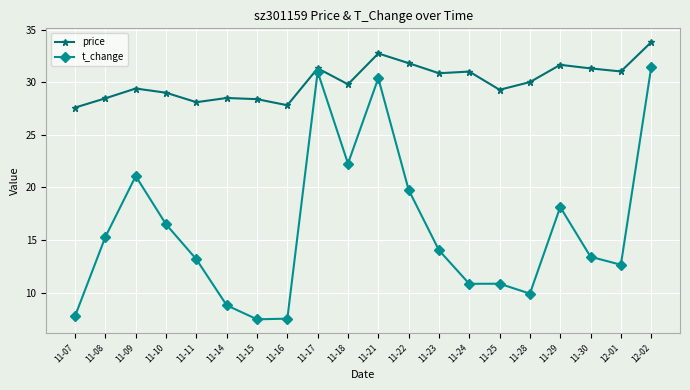

What is the difference between the maximum and second lowest values in the price series?

6.0